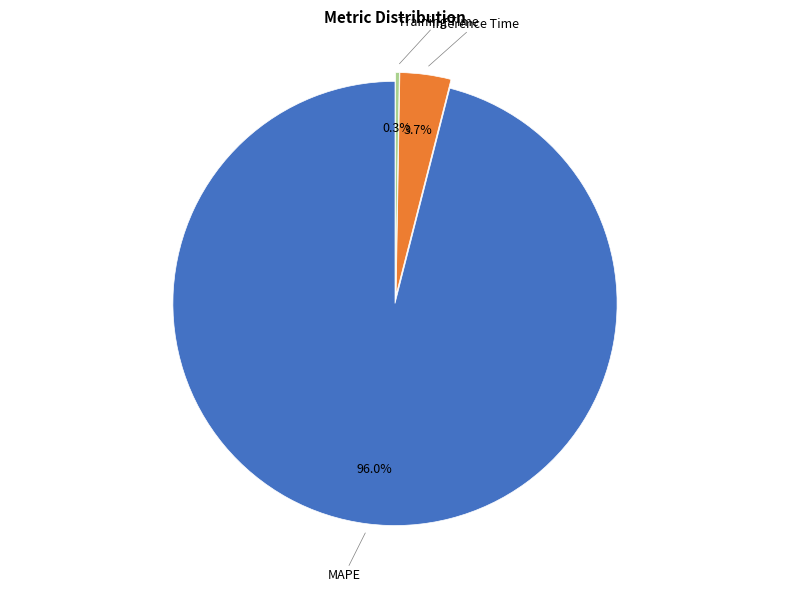

Does MAPE represent more than half of the total?

Yes